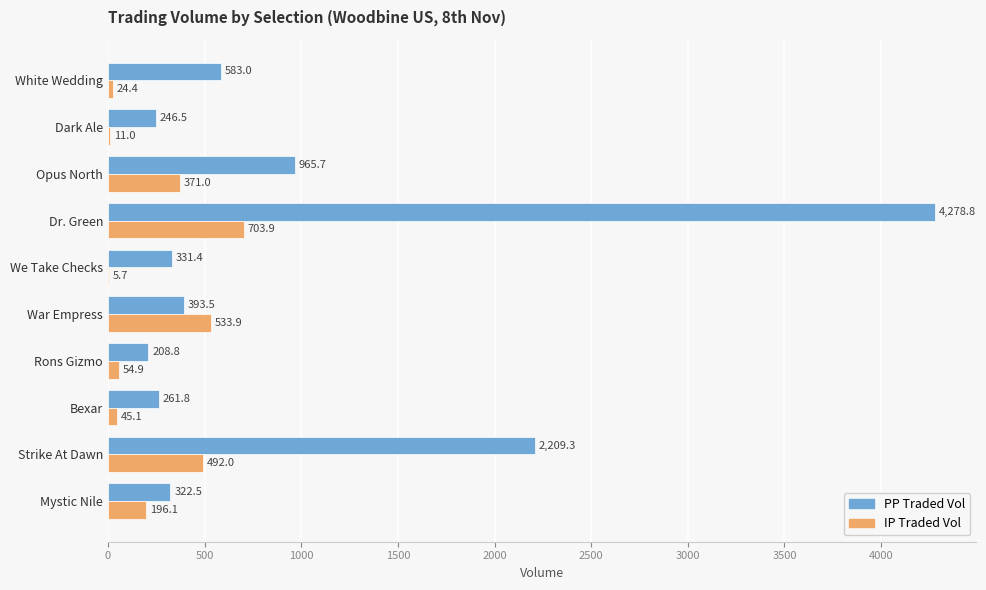

Which category has the highest value in the IP Traded Vol series?

Dr. Green